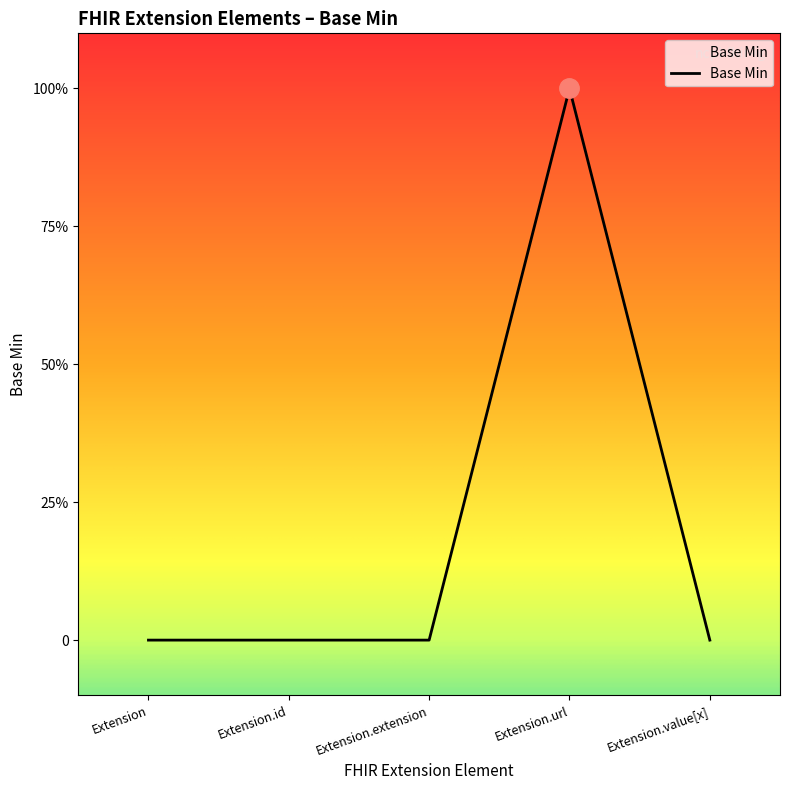

Reading right to left, extract all data points from this chart.

Extension.value[x]=0	Extension.url=1	Extension.extension=0	Extension.id=0	Extension=0